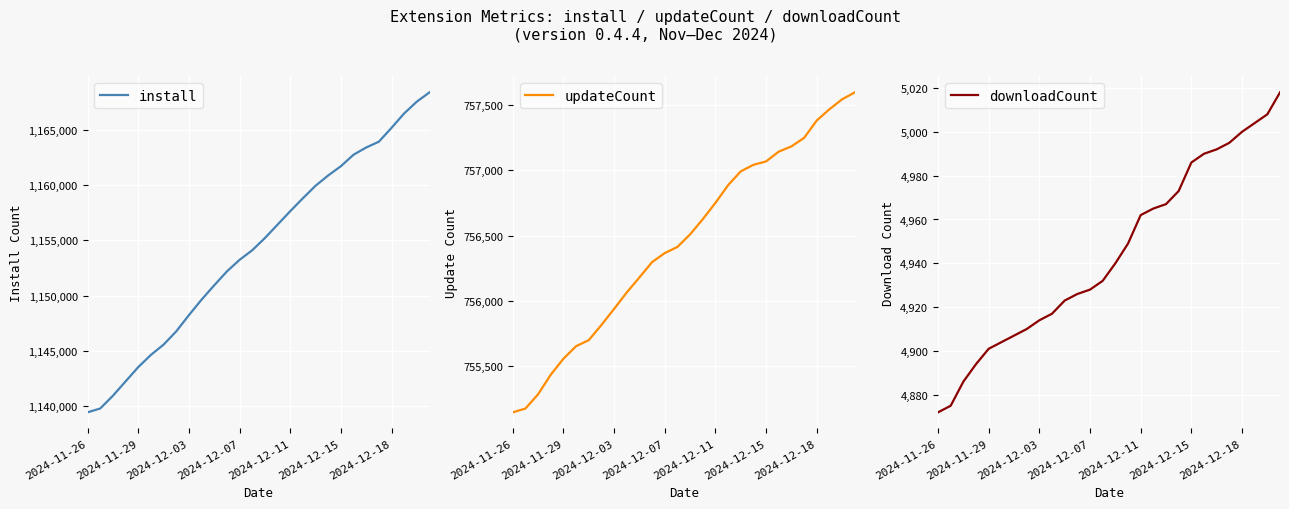

Which series changed the most between 17 and 26?

install